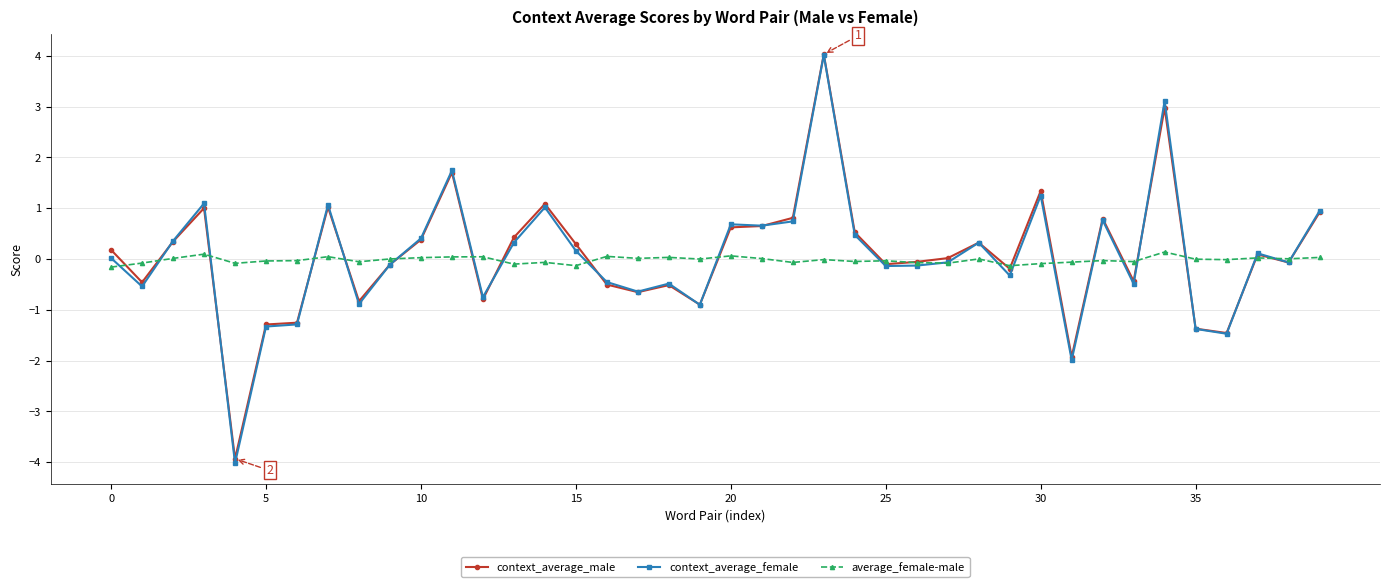

Which series has the widest spread of values?

context_average_female